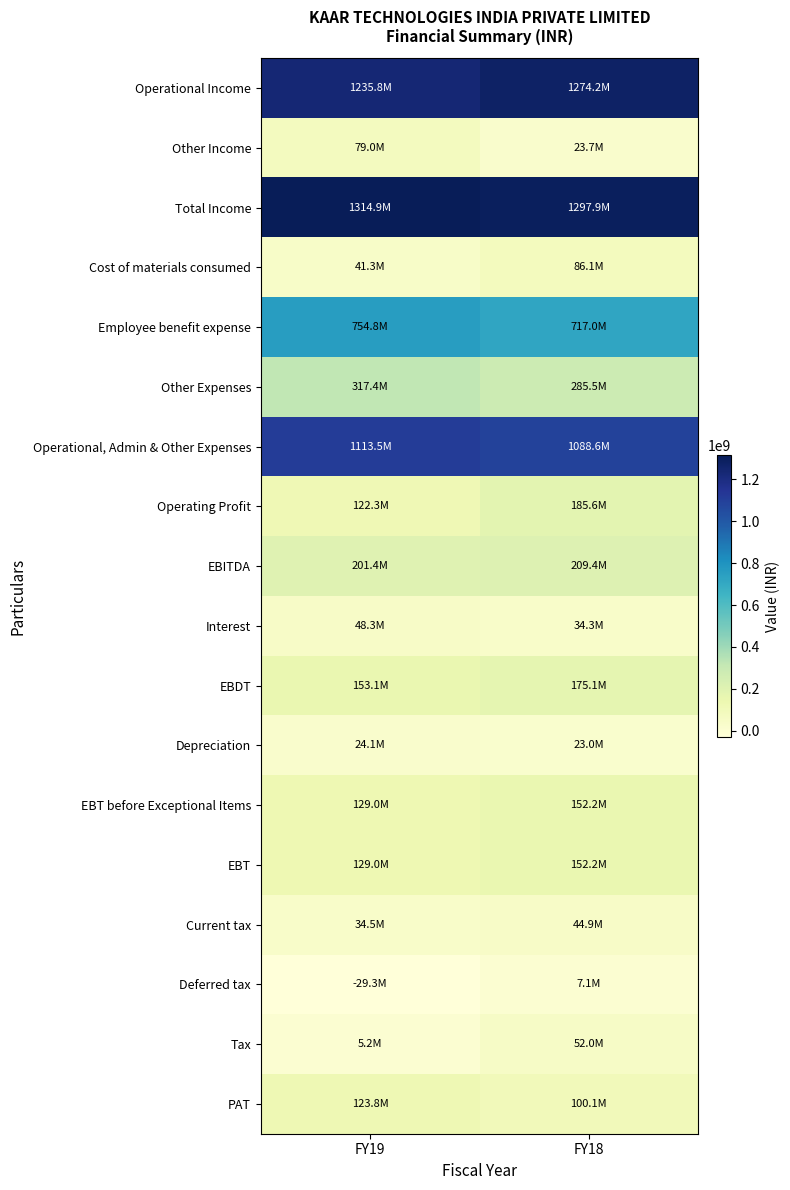

Reading right to left, extract all data points from this chart.

Operational Income: FY18=1274195000	FY19=1235822000
Other Income: FY18=23741000	FY19=79048000
Total Income: FY18=1297936000	FY19=1314870000
Cost of materials consumed: FY18=86081000	FY19=41323000
Employee benefit expense: FY18=716953000	FY19=754771000
Other Expenses: FY18=285518000	FY19=317413000
Operational, Admin & Other Expenses: FY18=1088552000	FY19=1113507000
Operating Profit: FY18=185643000	FY19=122315000
EBITDA: FY18=209384000	FY19=201363000
Interest: FY18=34255000	FY19=48275000
EBDT: FY18=175129000	FY19=153088000
Depreciation: FY18=22958000	FY19=24079000
EBT before Exceptional Items: FY18=152171000	FY19=129009000
EBT: FY18=152171000	FY19=129009000
Current tax: FY18=44879000	FY19=34542000
Deferred tax: FY18=7143000	FY19=-29349000
Tax: FY18=52022000	FY19=5193000
PAT: FY18=100149000	FY19=123816000